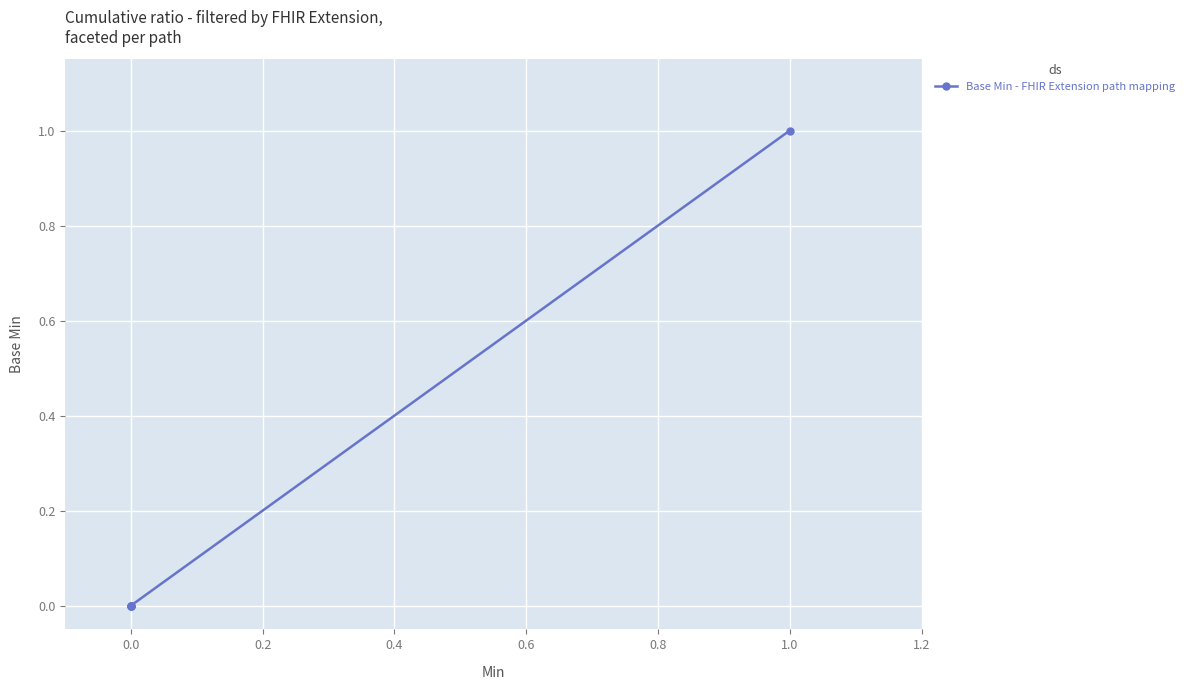

What is the maximum value shown in the chart?

1